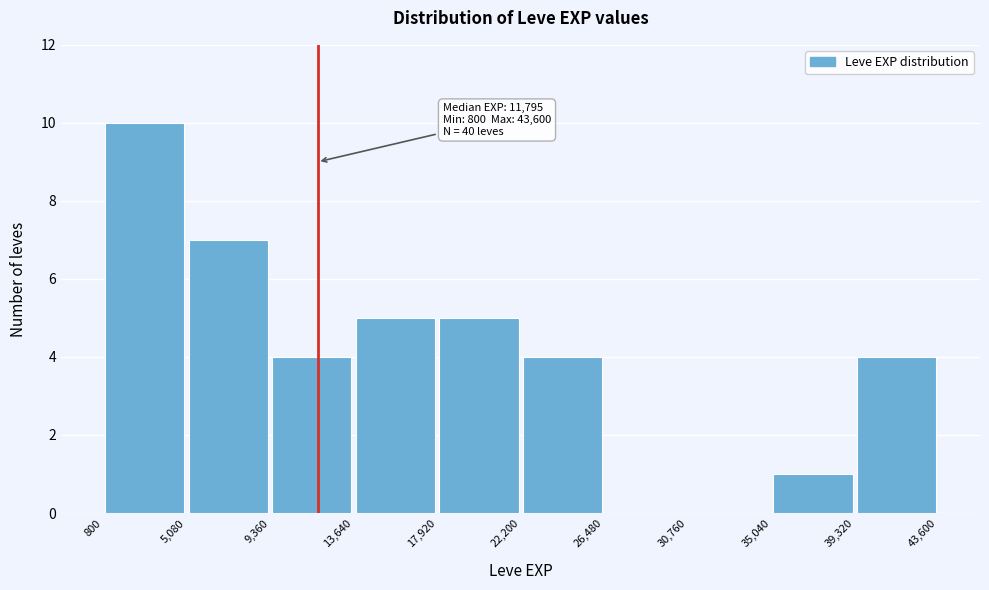

Over which range of the x-axis is the bar tallest?

800 to 5,080